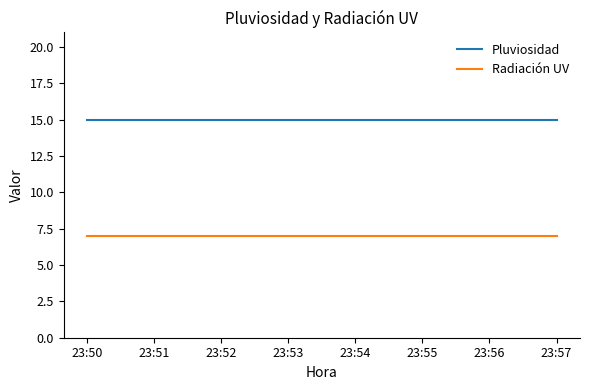

At 23:57, list the series in order from largest to smallest.

Pluviosidad, Radiación UV